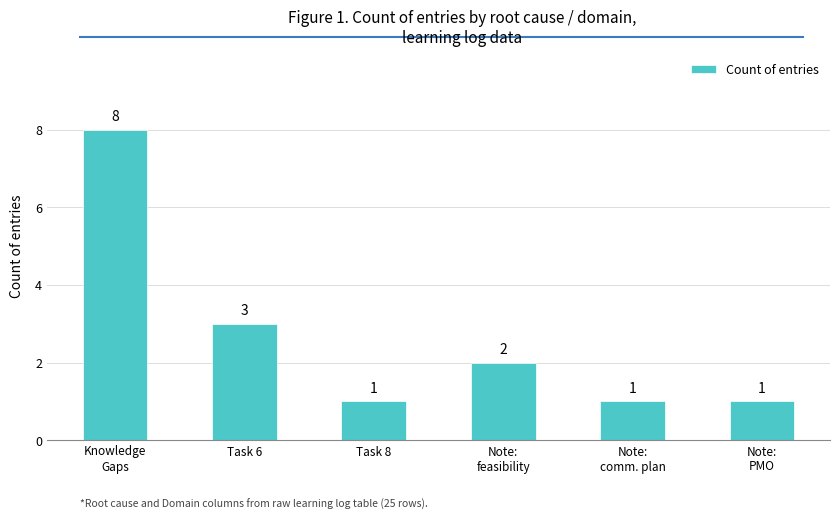

What is the minimum value shown in the chart?

1